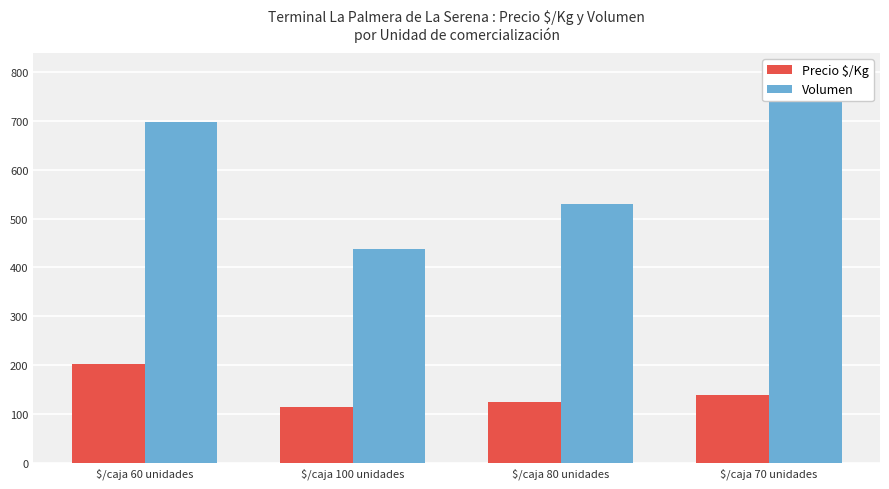

How many data points in Precio $/Kg are above 139?

1